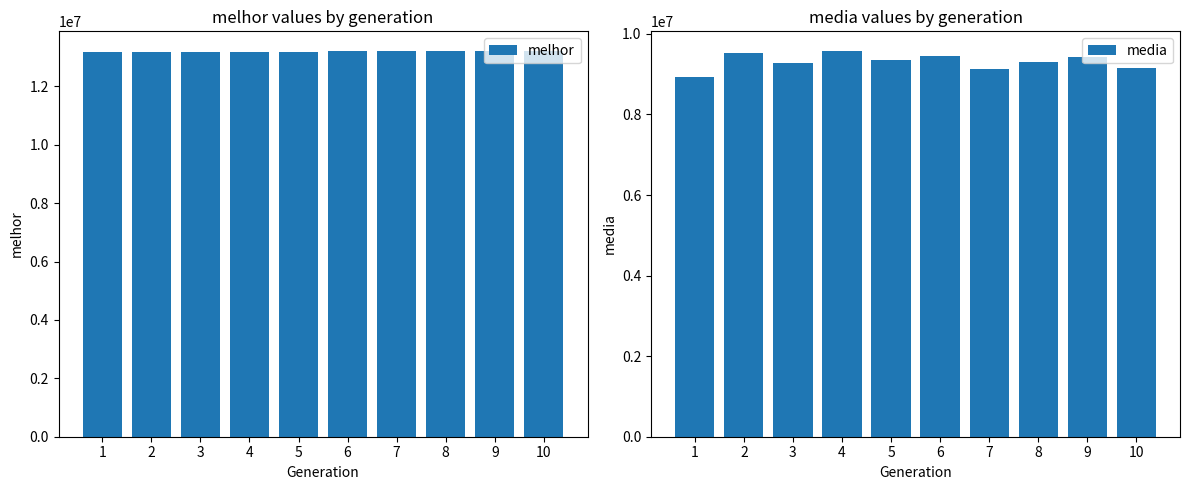

How many bars are there in each group?

2